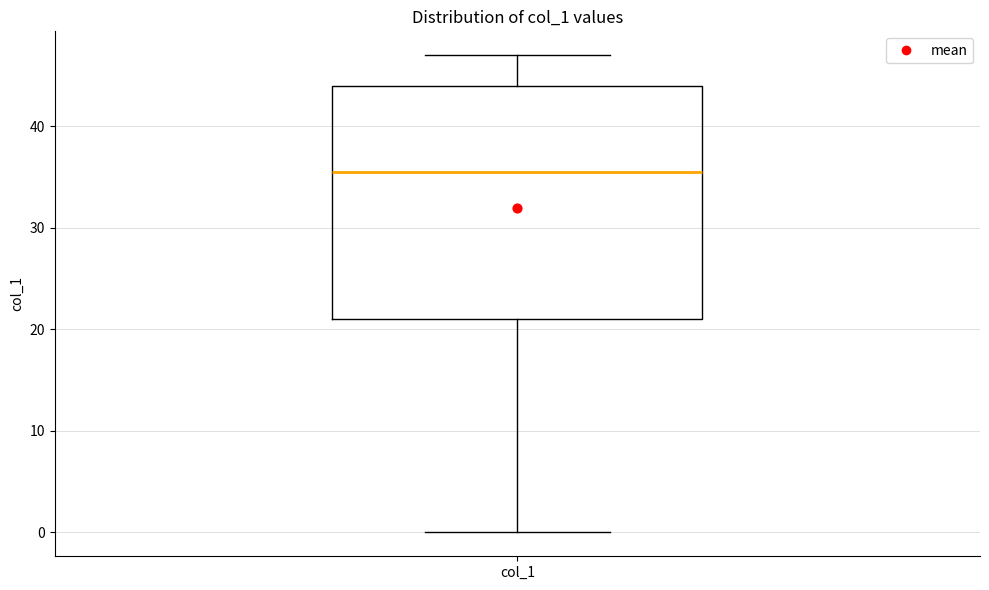

Transcribe this box plot: give where the median line is, the range the box spans, and where the two whiskers end, as read against the y-axis. The values are not printed on the chart, so give them approximately, as read against the axis.

median 36, box 21 to 44, whiskers 0 to 47